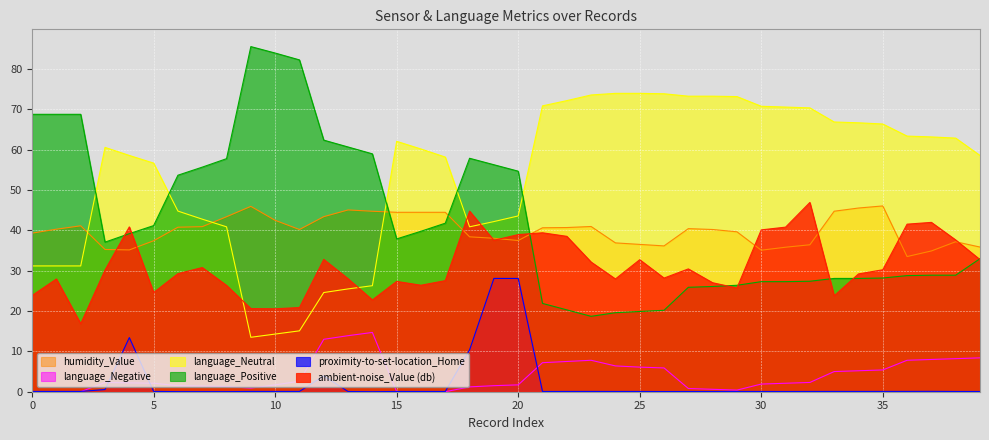

True or false: language_Negative and humidity_Value intersect in this chart.

False